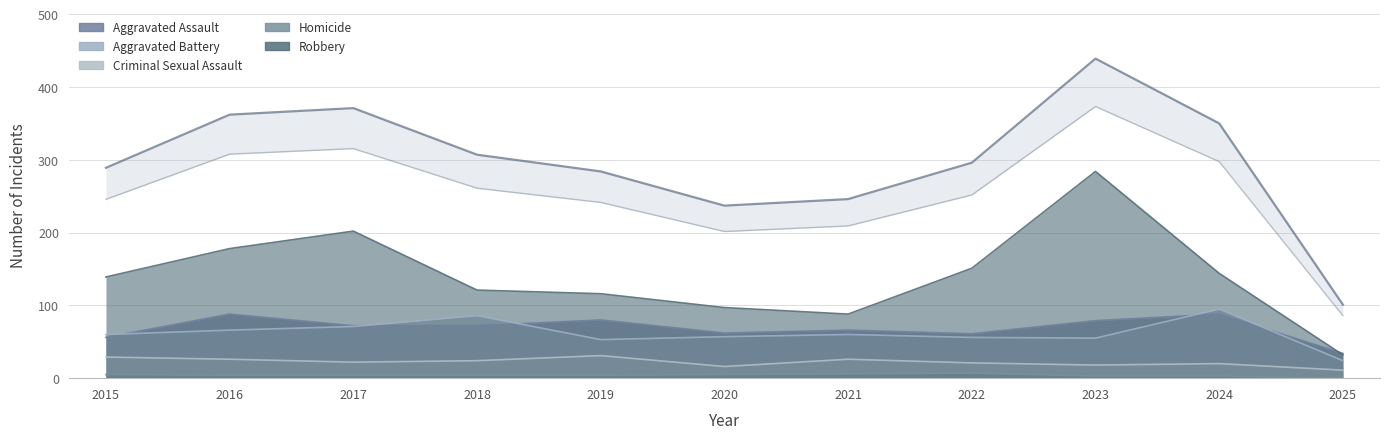

What is the highest value of the Robbery series?

284